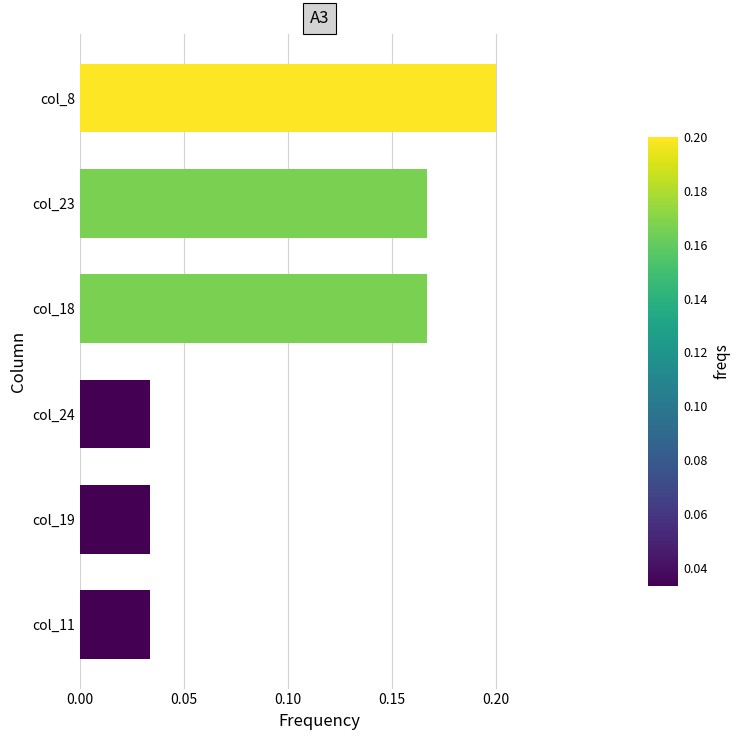

Is it true that the value at col_8 is 0.0?

False